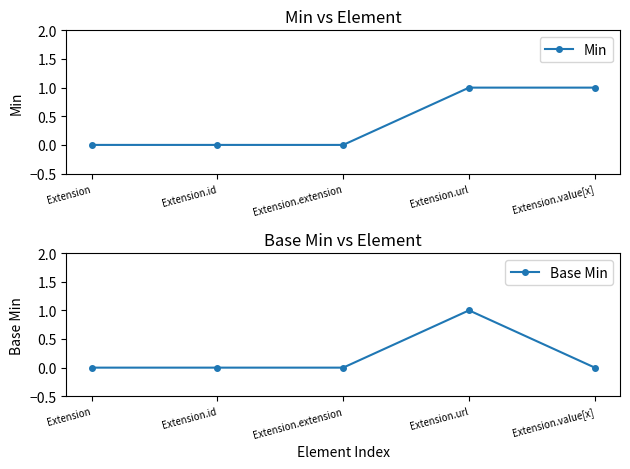

At Extension.value[x], list the series in order from smallest to largest.

Base Min, Min